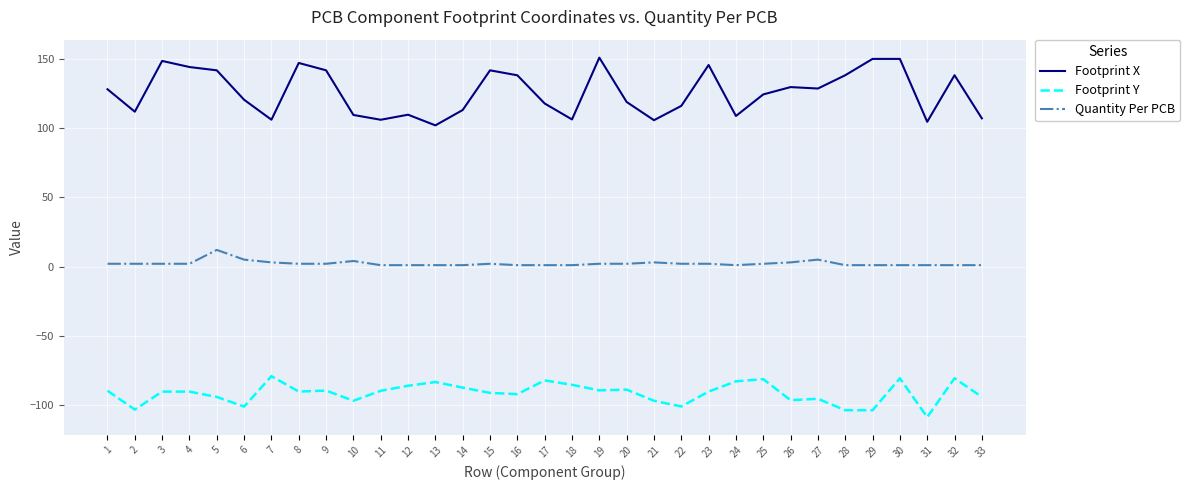

Which series has the largest range (max minus min)?

Footprint X